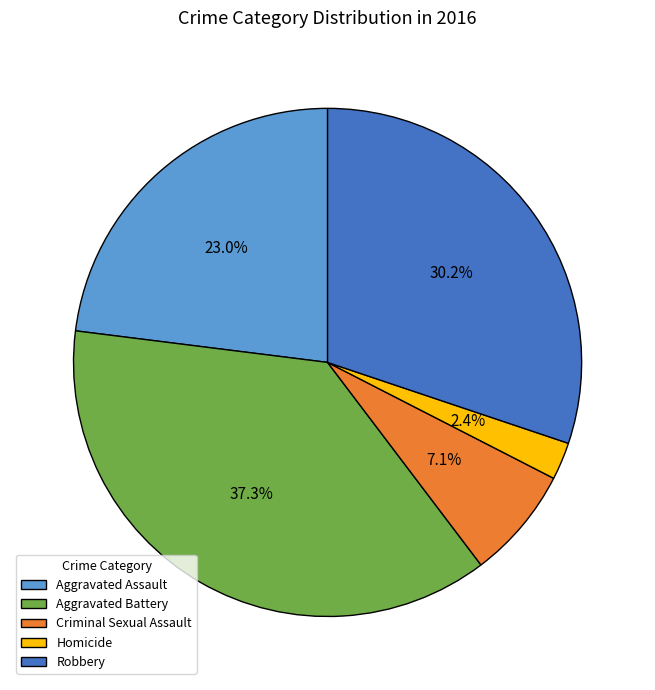

Is the sum of Aggravated Battery and Aggravated Assault greater than half?

Yes